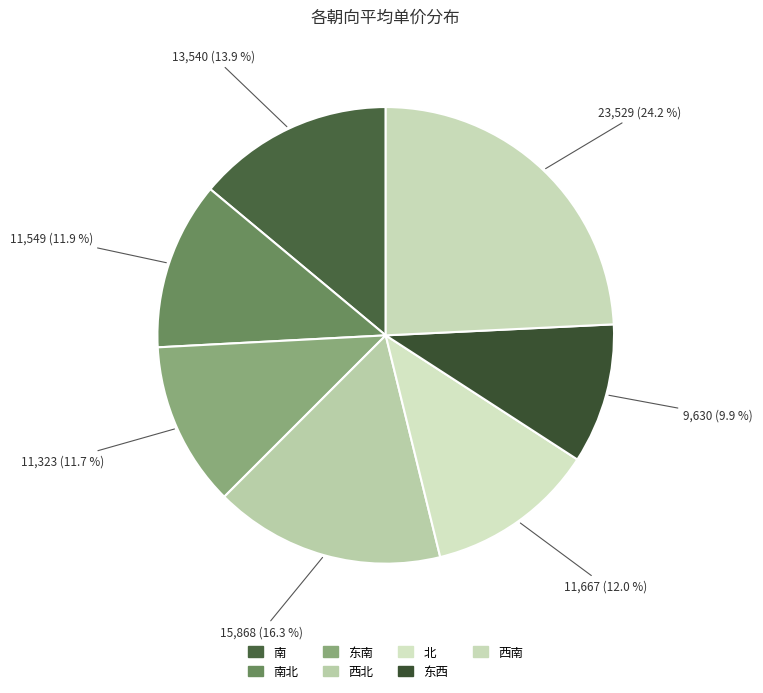

Combined, do 东西 and 南 account for over 50%?

No